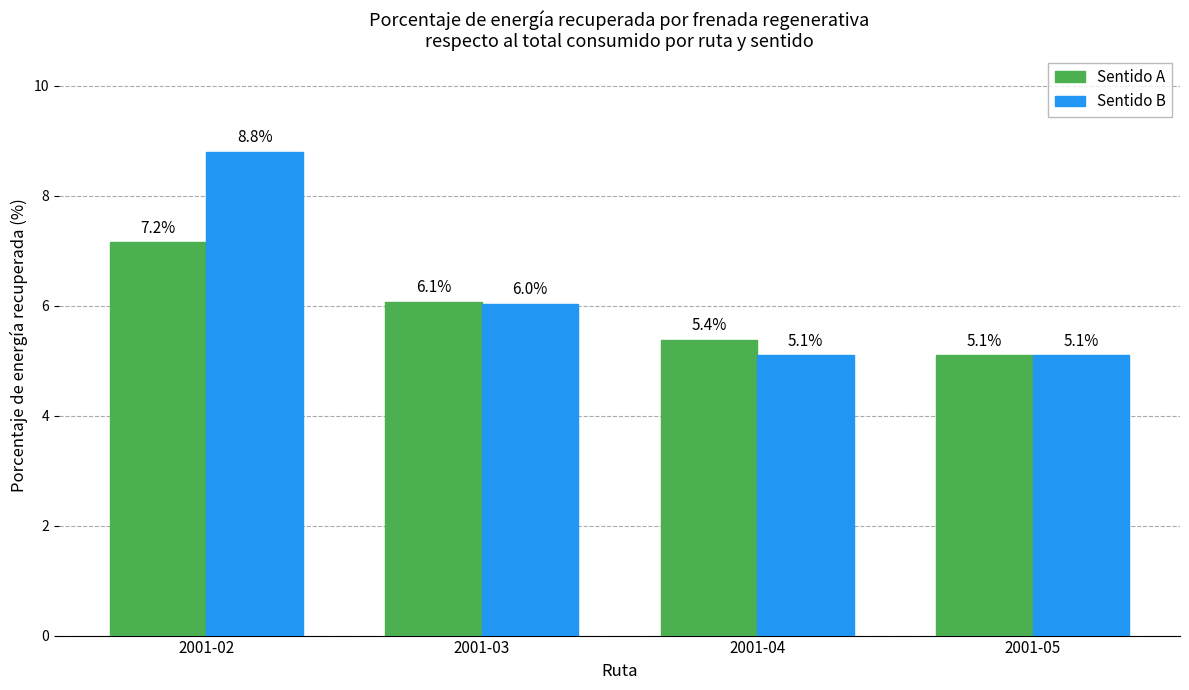

The Sentido A series shows 8.3 at 2001-05. True or false?

False